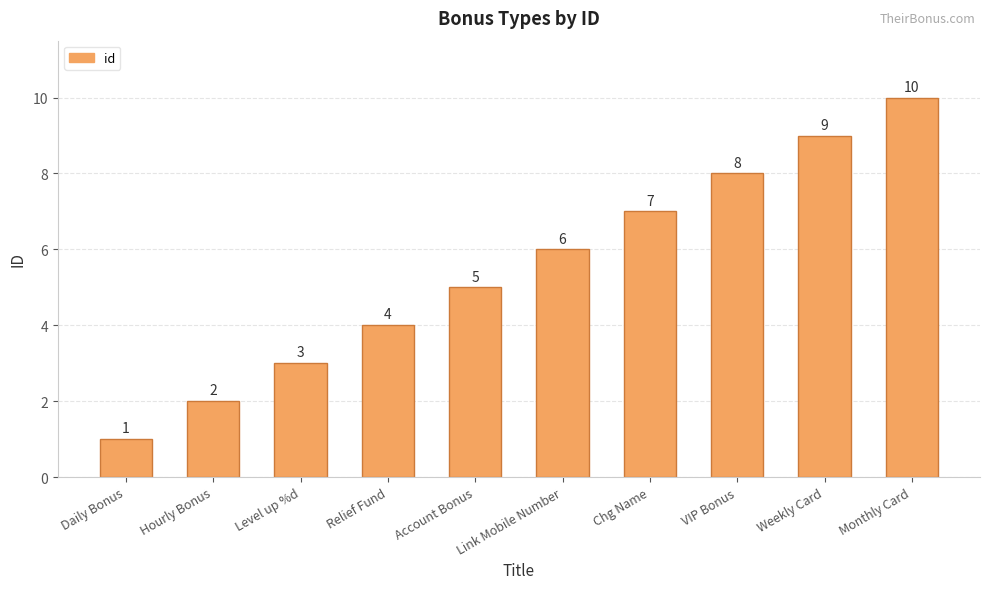

Which has a higher value, VIP Bonus or Link Mobile Number?

VIP Bonus